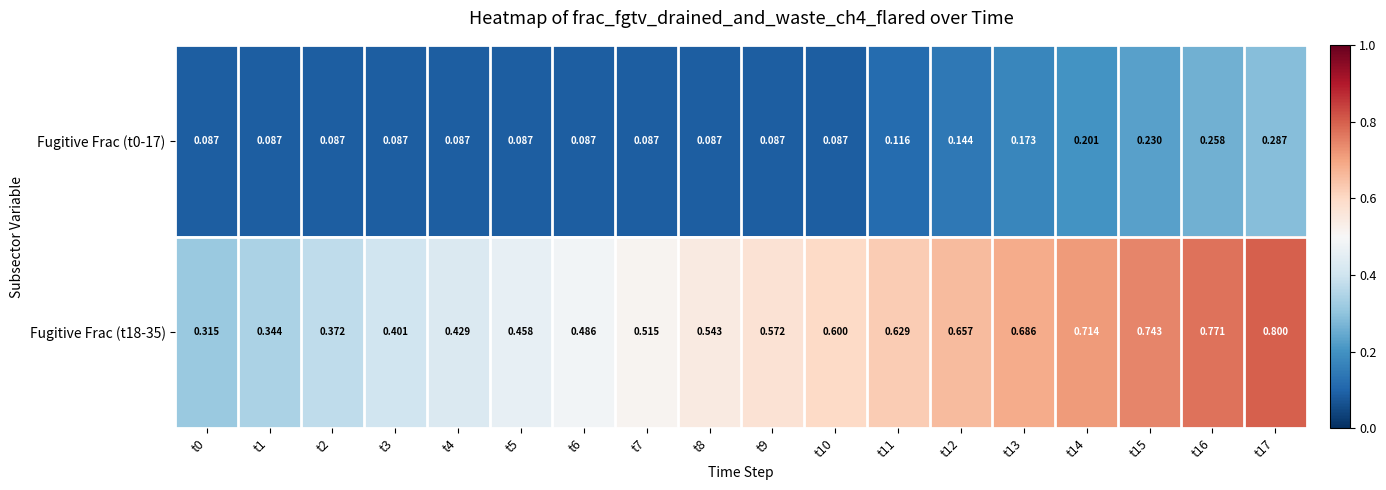

How many distinct data groups are displayed?

2